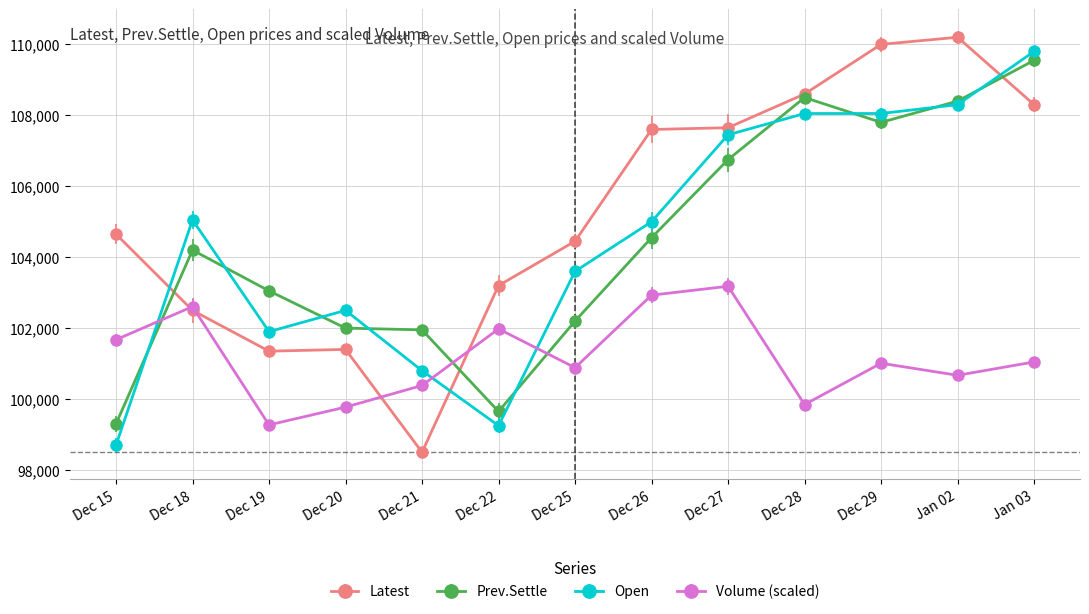

Rank the series at Dec 27 from lowest to highest value.

Volume (scaled), Prev.Settle, Open, Latest